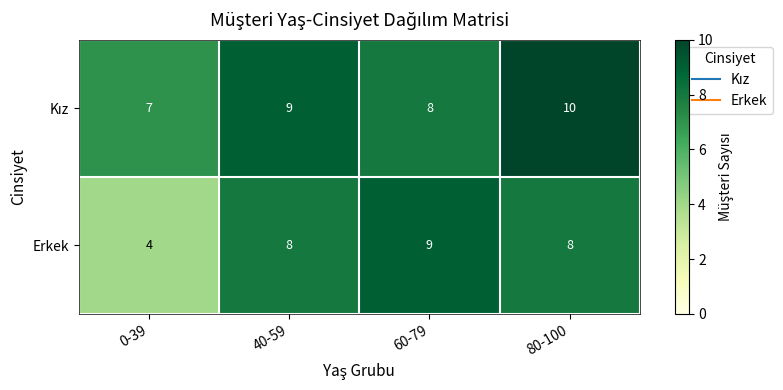

Count the Erkek values in the range 8 to 9.

3